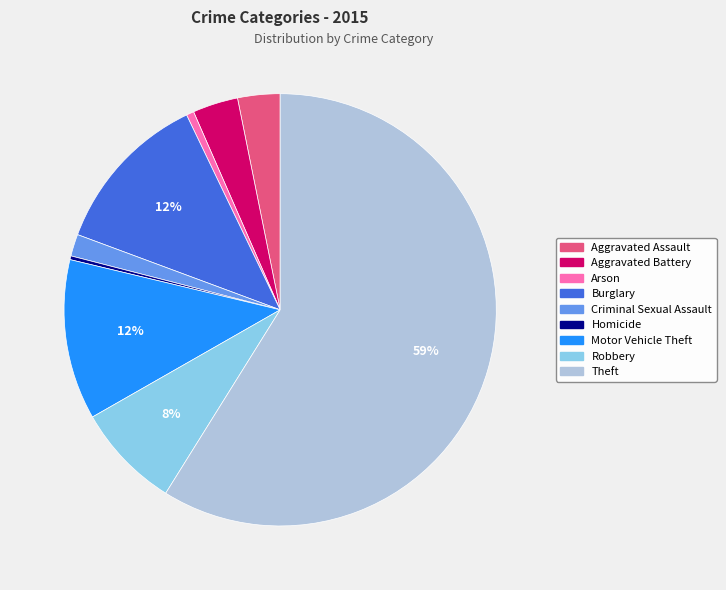

The Aggravated Battery slice represents 18% of the pie. True or false?

False